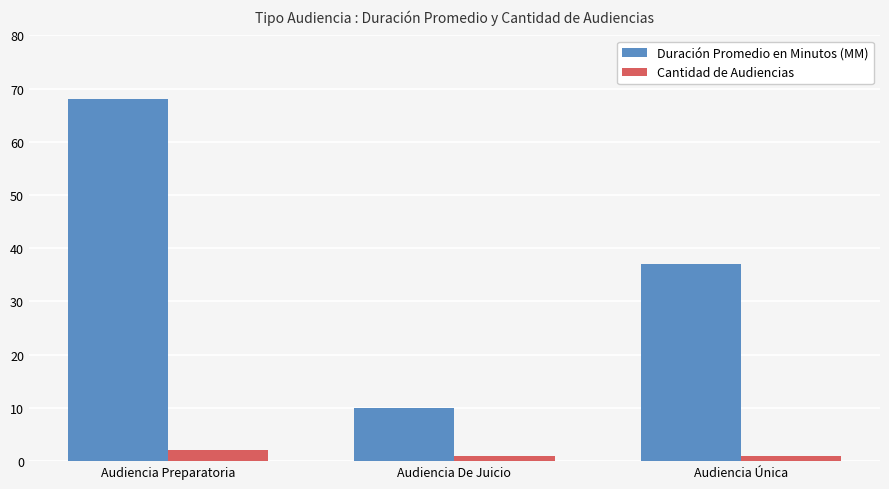

The value of Cantidad de Audiencias at Audiencia Única is 1. True or false?

True